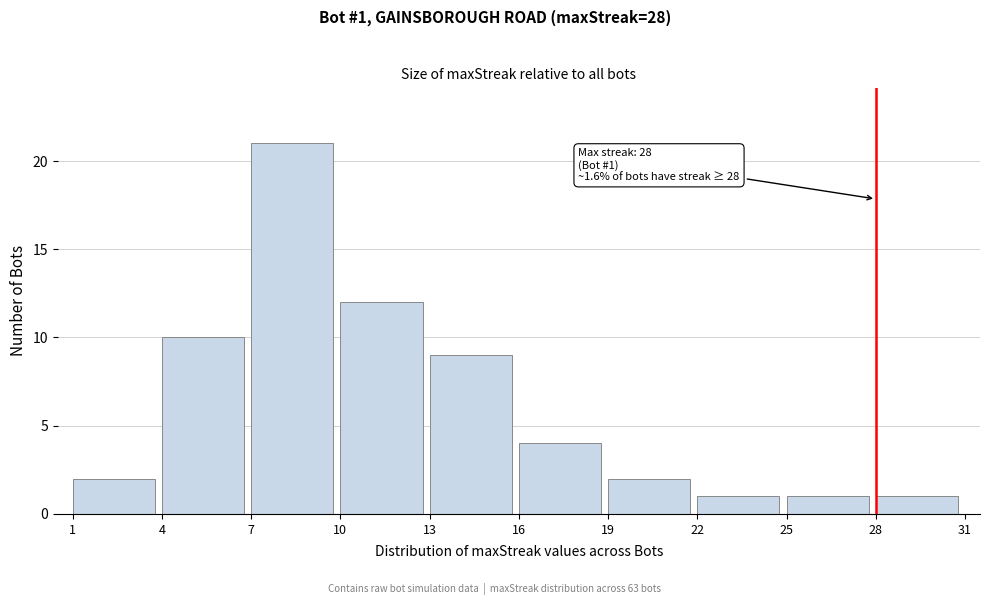

Over which range of the x-axis is the bar tallest?

7 to 10